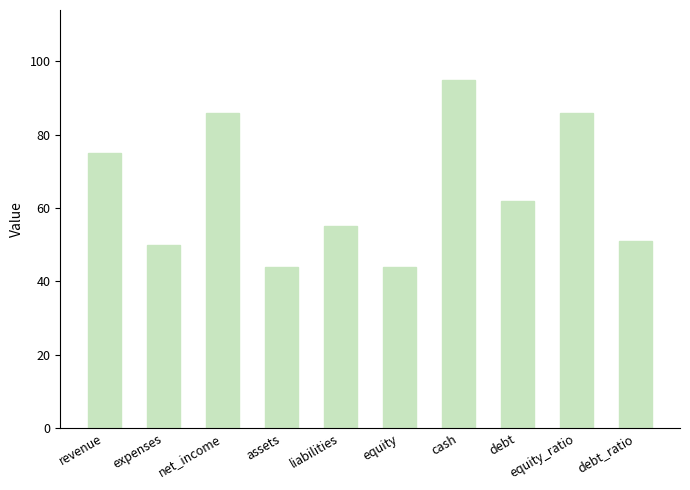

True or false: the data shows 30 at debt_ratio.

False